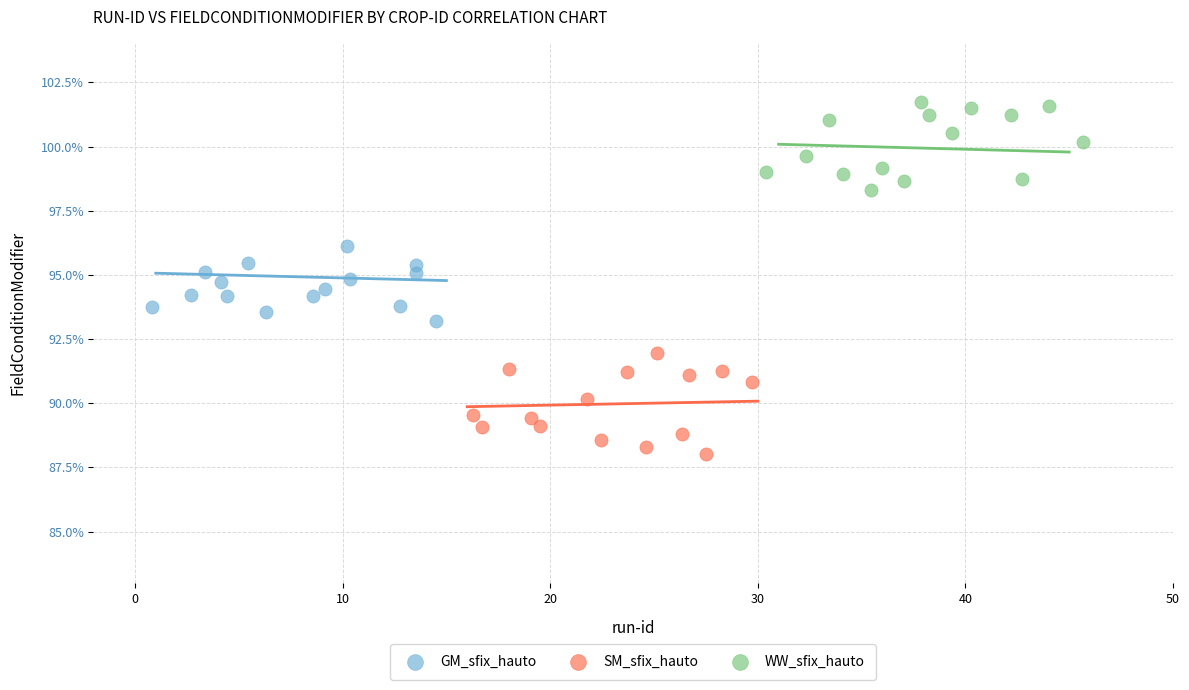

What are all the series names shown in the legend?

GM_sfix_hauto, SM_sfix_hauto, WW_sfix_hauto